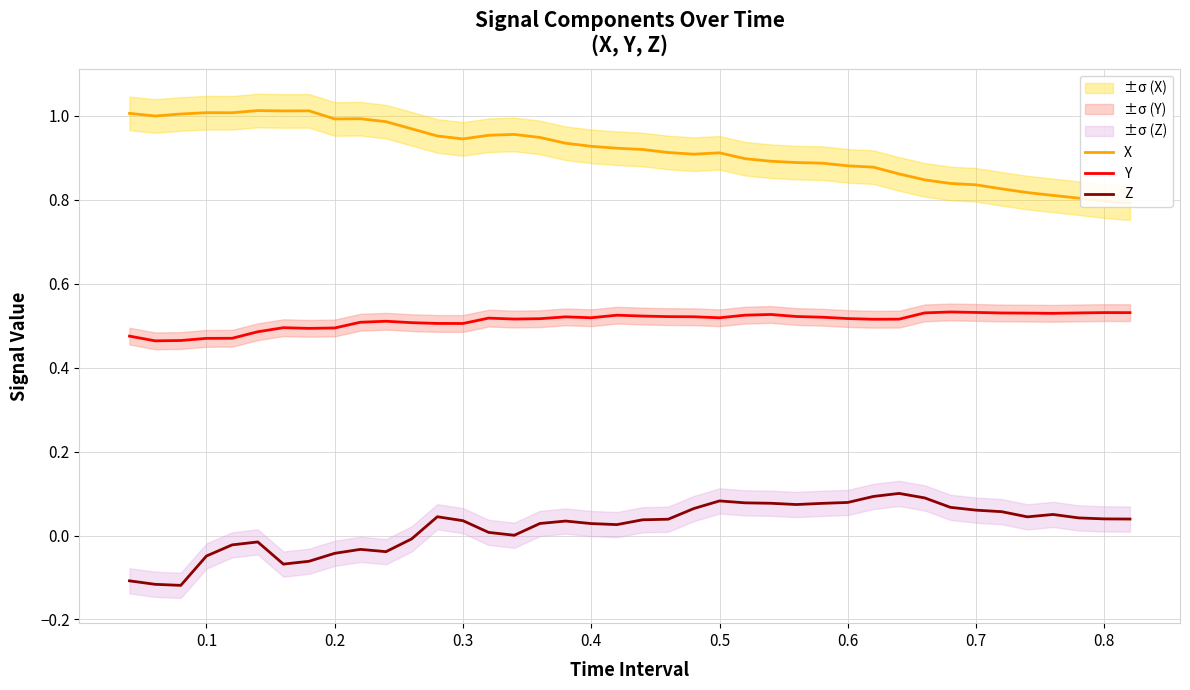

Is it true that Y equals 0.1 at 0.3?

False